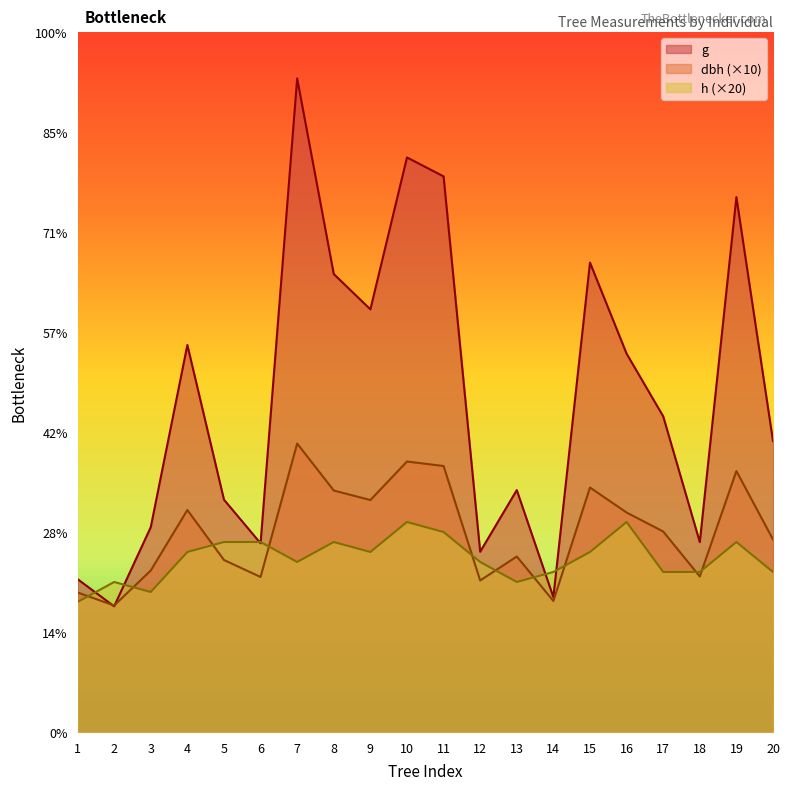

Does the chart display data point markers on the line(s)?

No